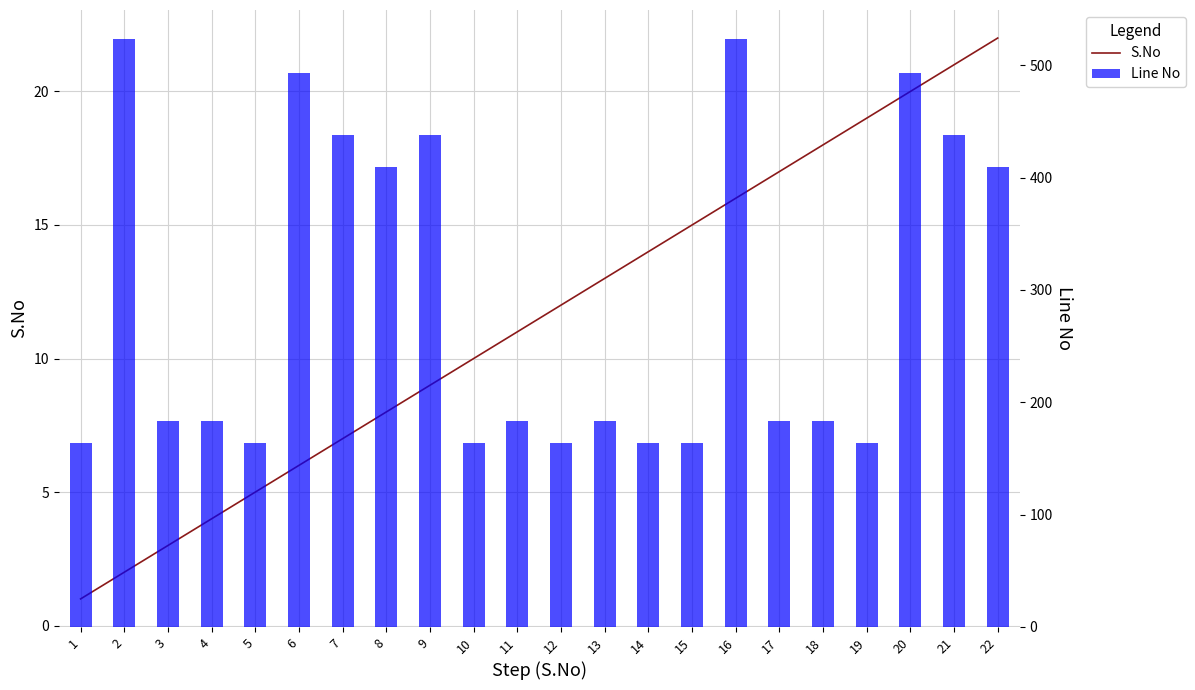

What is the difference between the maximum and minimum values in the S.No series?

21